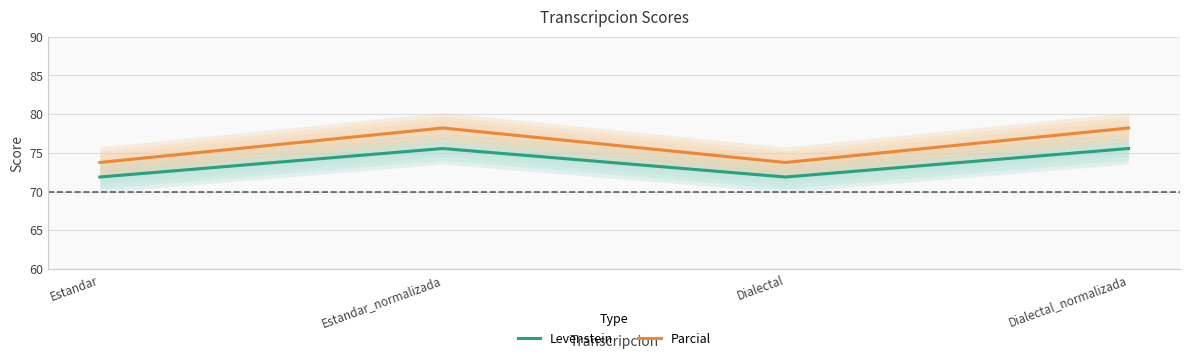

The Levenstein series shows 75.6 at Estandar_normalizada. True or false?

True